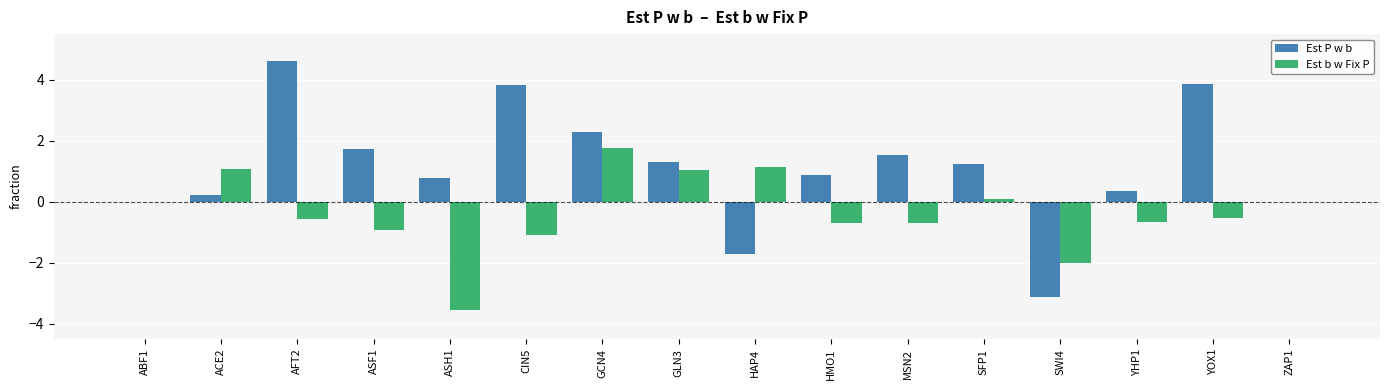

What is the maximum value for Est b w Fix P?

1.8